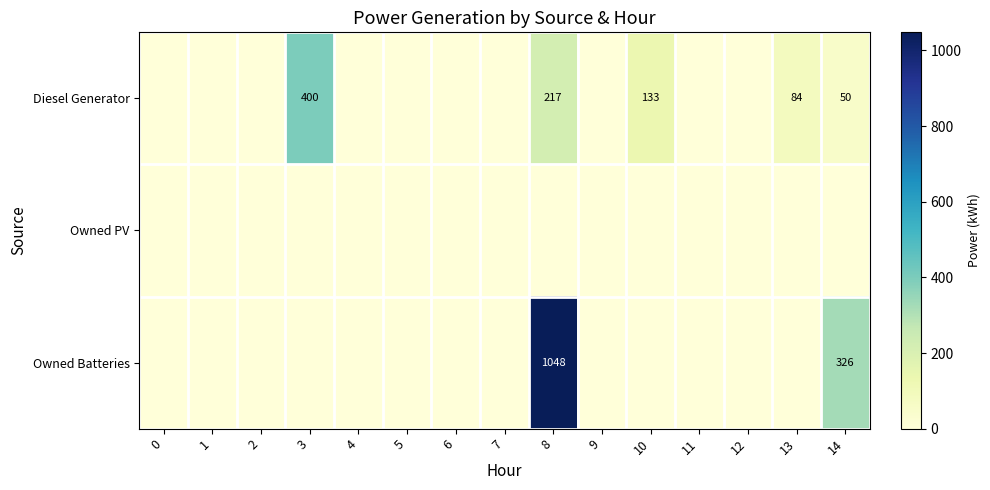

Is it true that Diesel Generator equals 84 at 13?

True